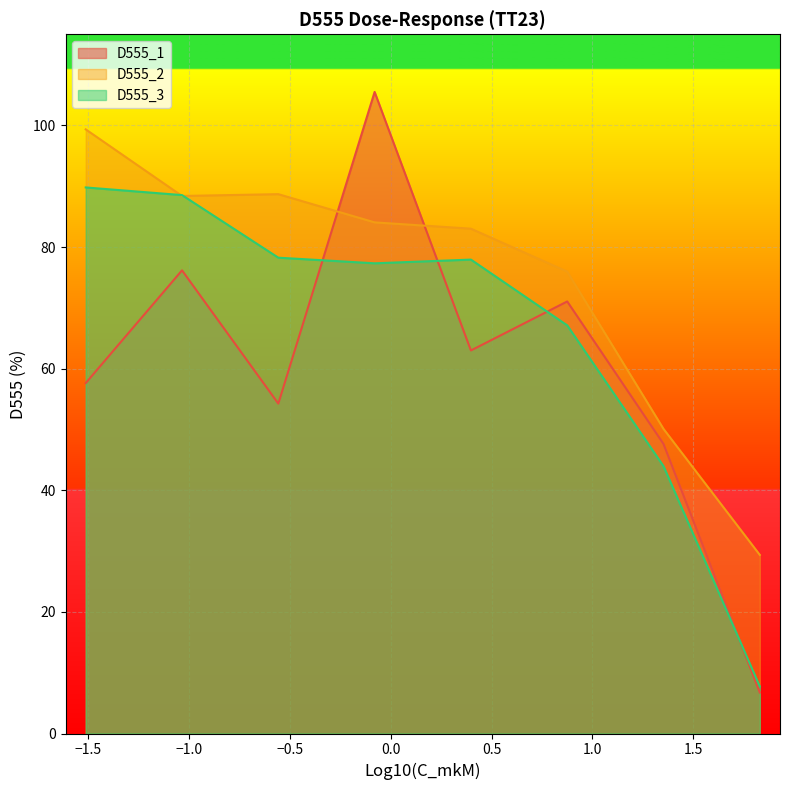

How many times do D555_3 and D555_1 cross each other?

4